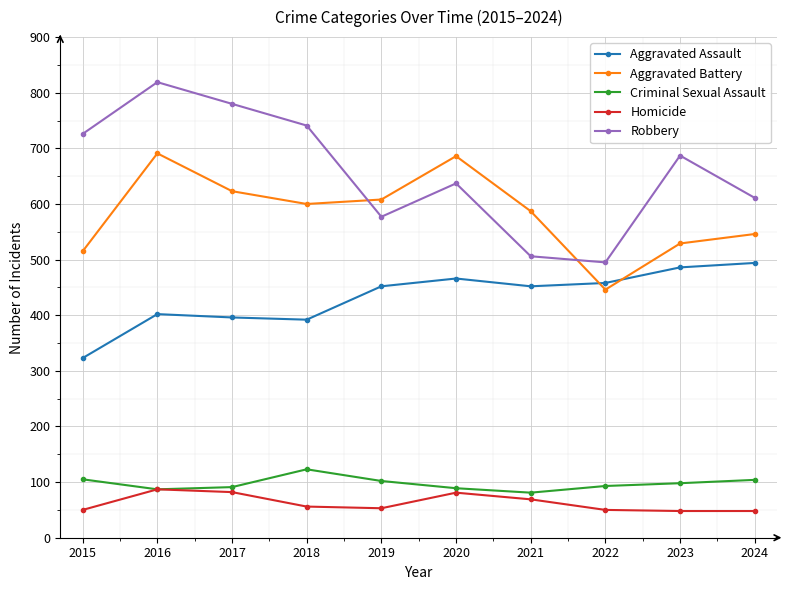

At which label does Criminal Sexual Assault first exceed 98?

2015